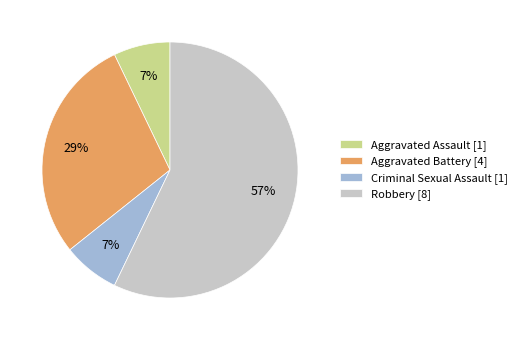

To the nearest percent, what is the difference between the largest and smallest slice percentages?

50%